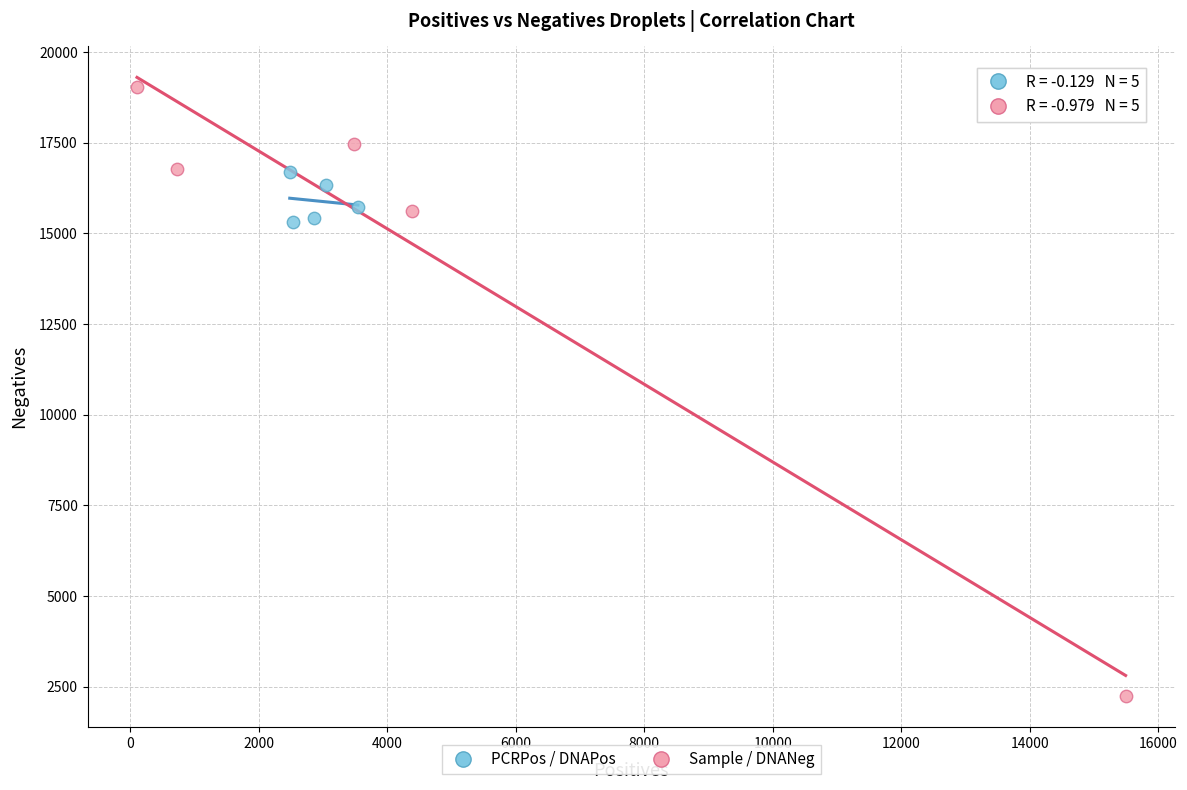

Which series has the widest spread of Y values?

Sample / DNANeg